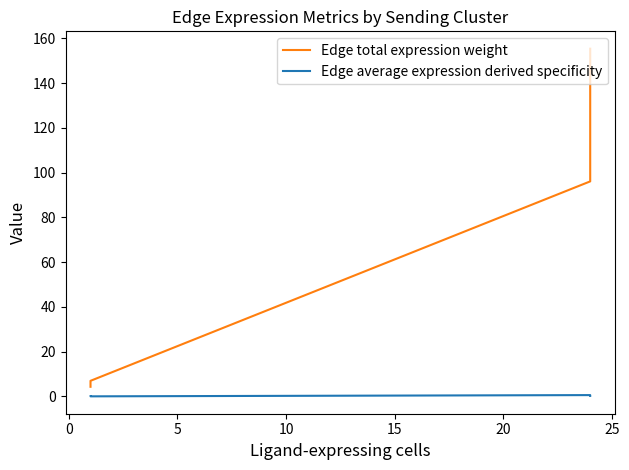

How many data points in Edge total expression weight are less than 96?

2